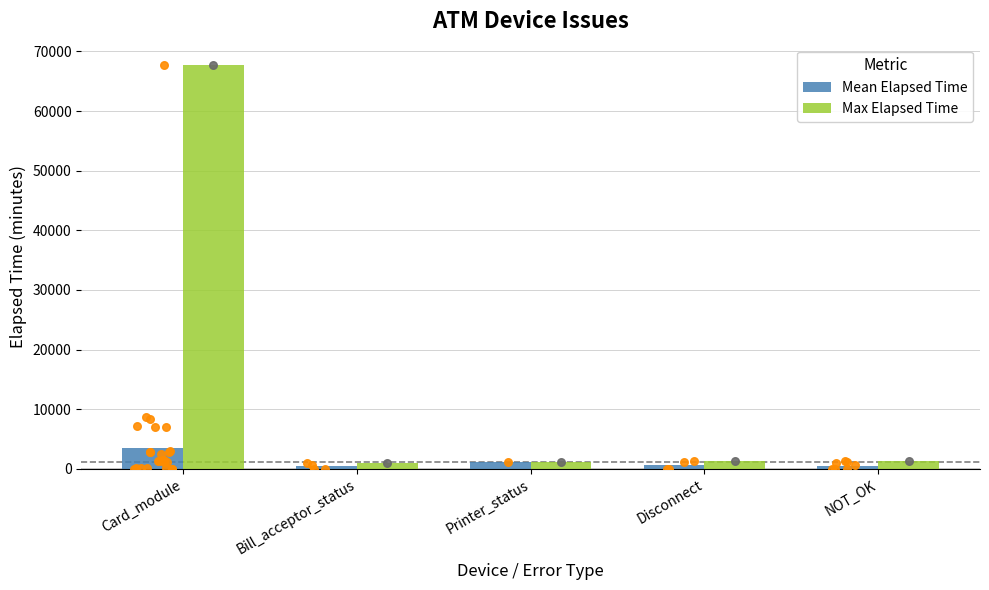

Which series has the largest Y range (max minus min)?

Max Elapsed Time